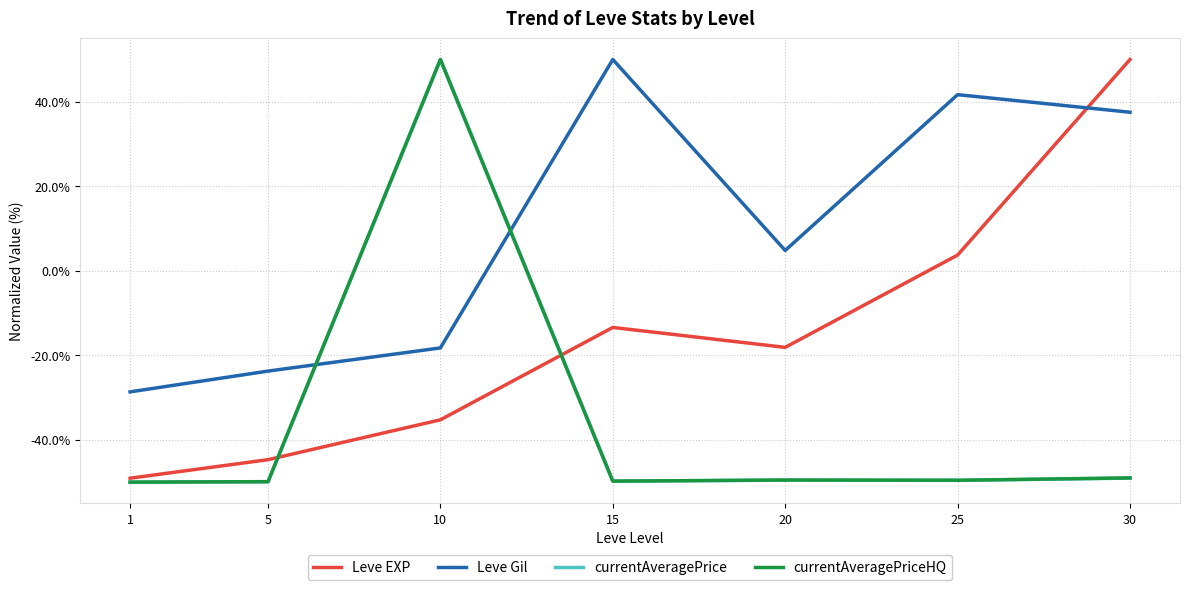

How many values in the Leve EXP series exceed -18?

3